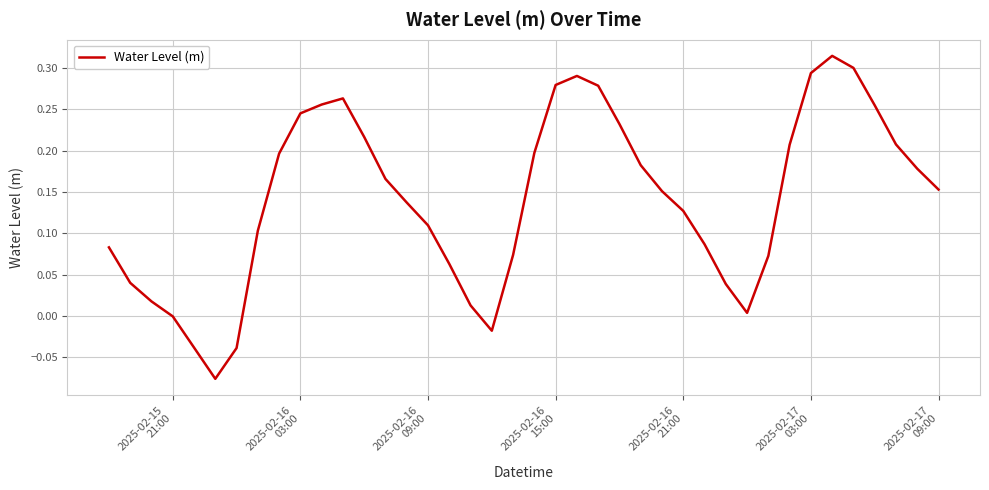

What is the difference between the maximum and minimum values?

0.4